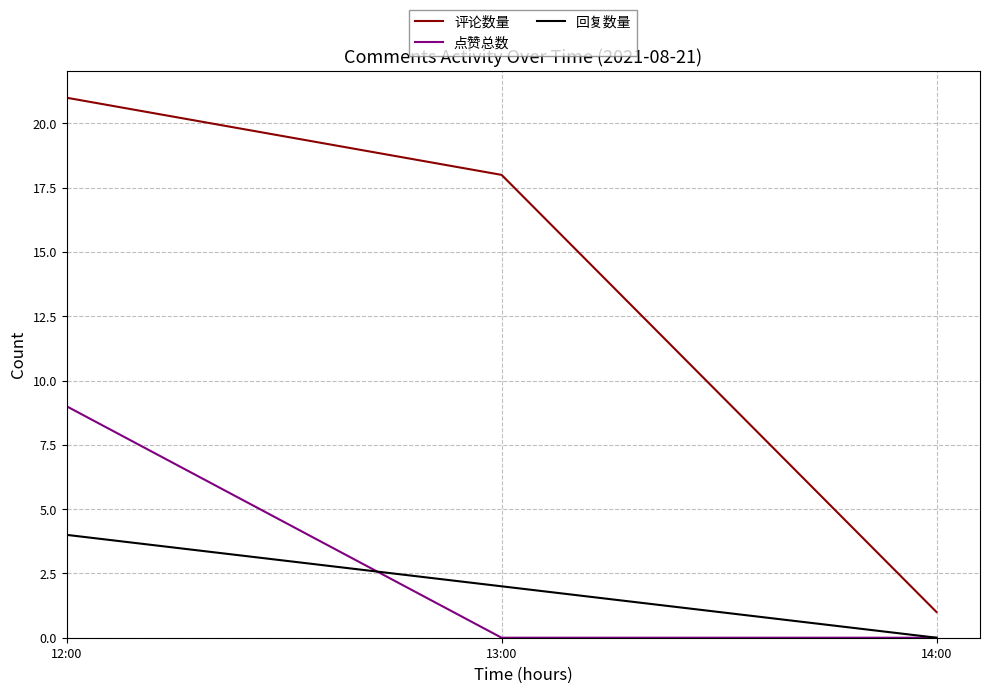

Which category has the highest value in the 回复数量 series?

12:00